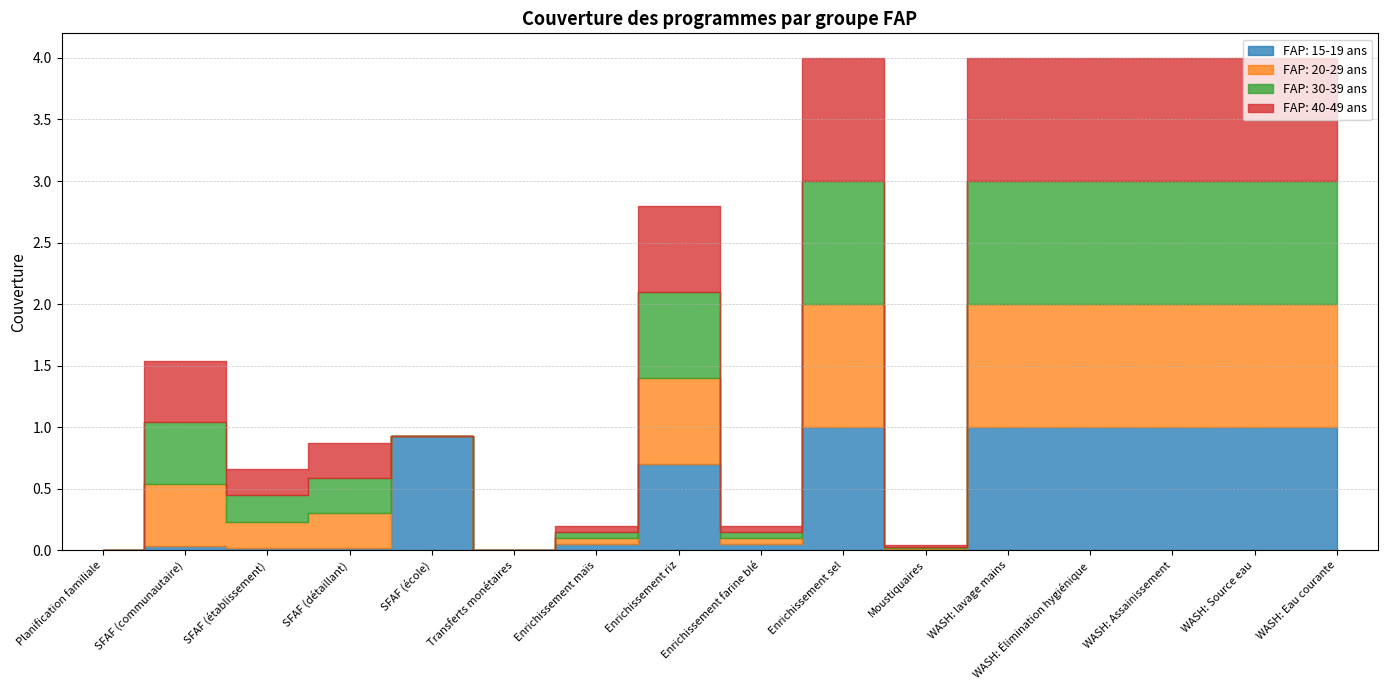

Is the value of FAP: 40-49 ans at Enrichissement maïs greater than the value of FAP: 15-19 ans at Moustiquaires?

Yes